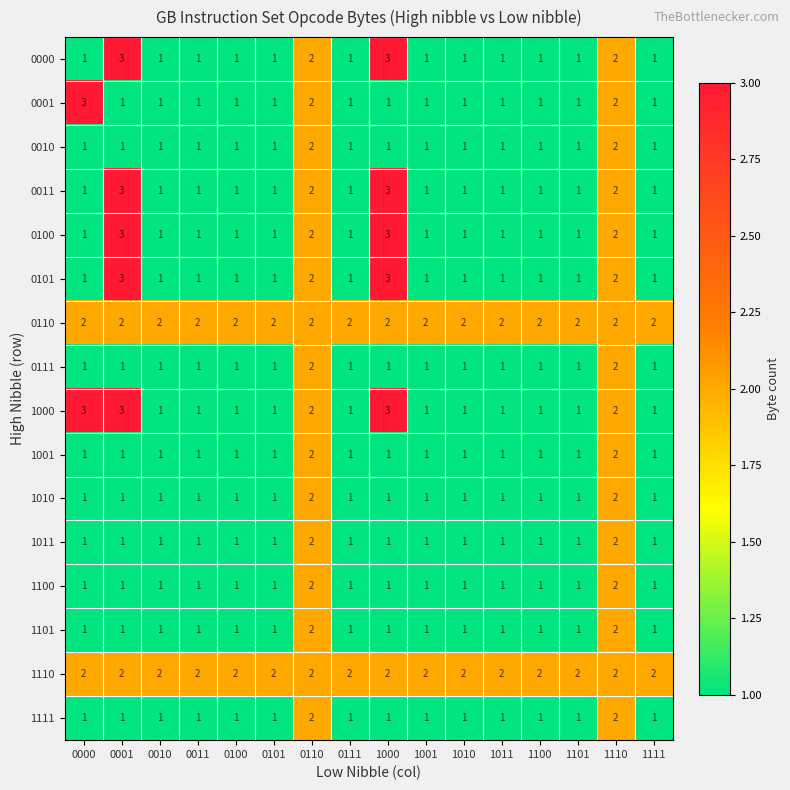

What is the total value across all series at 0111?

18